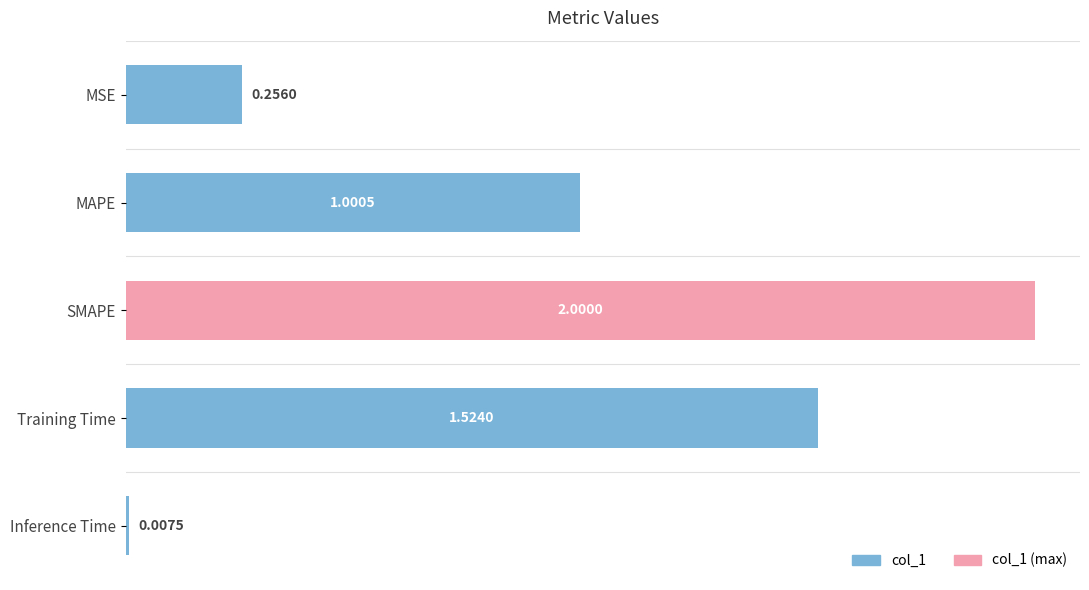

What is the difference between the maximum and minimum values?

2.0